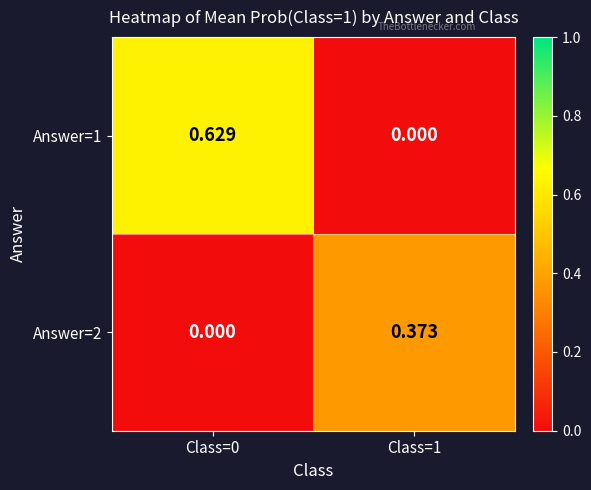

Is the value of Answer=1 at Class=0 greater than the value of Answer=2 at Class=1?

Yes